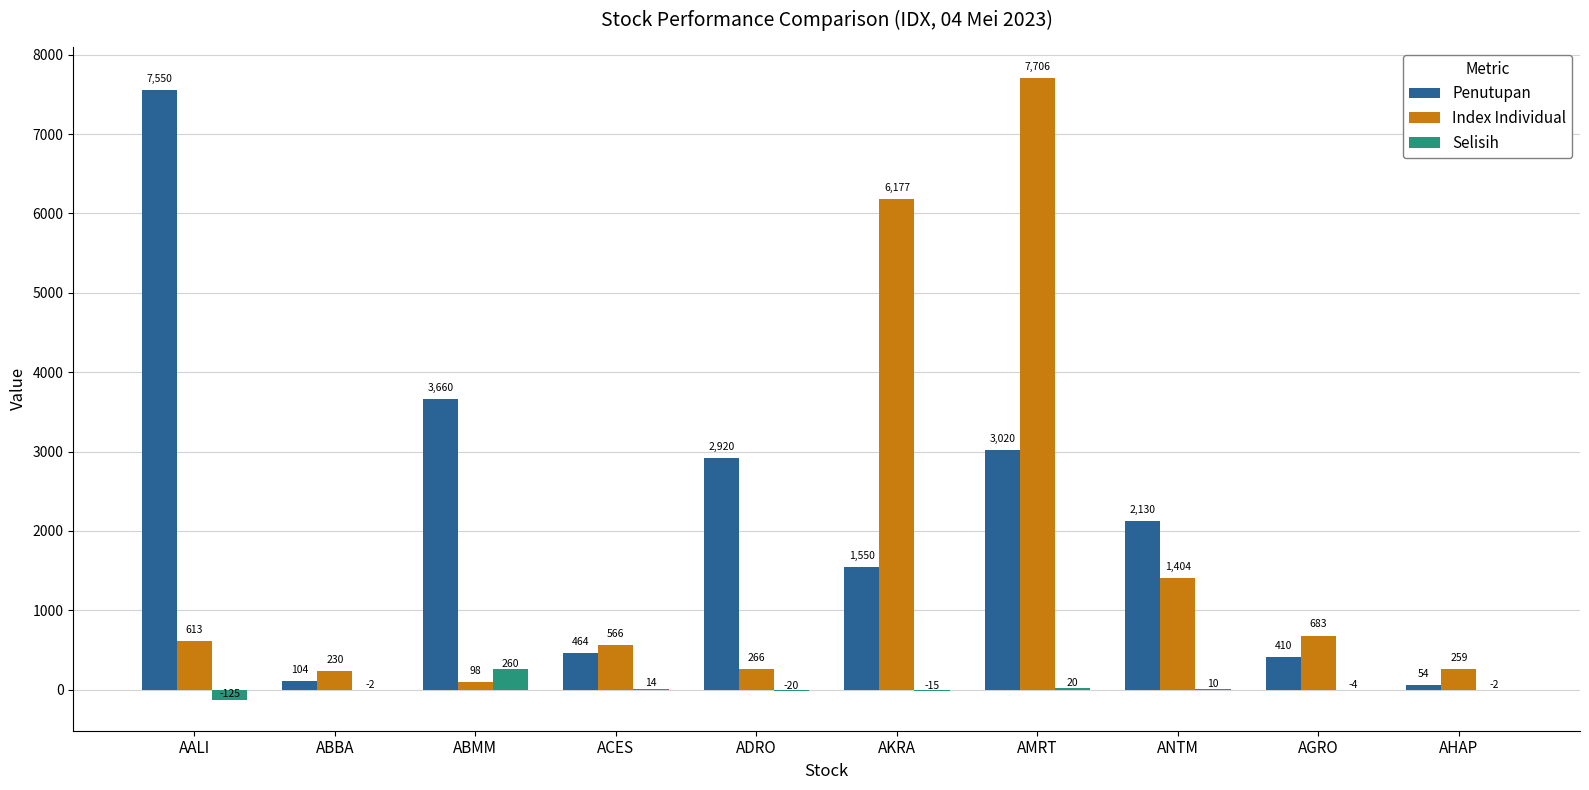

What is the maximum value for Penutupan?

7550.0